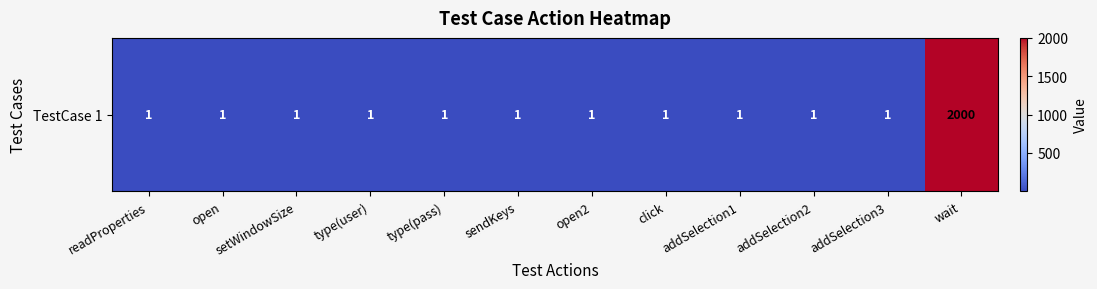

Where is the data nearest to the value 1000?

readProperties